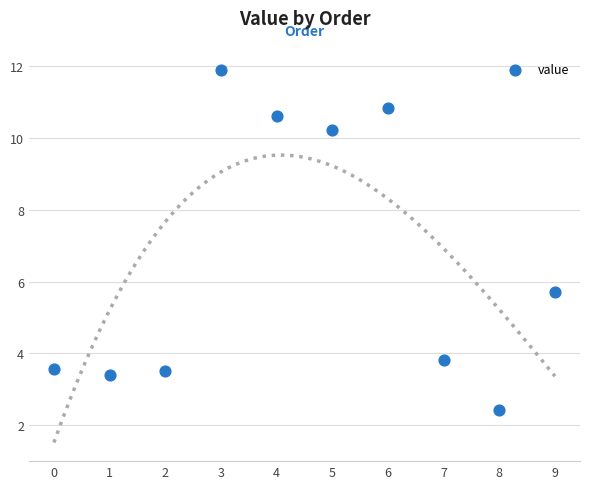

What is the range of Y values (max minus min)?

9.5